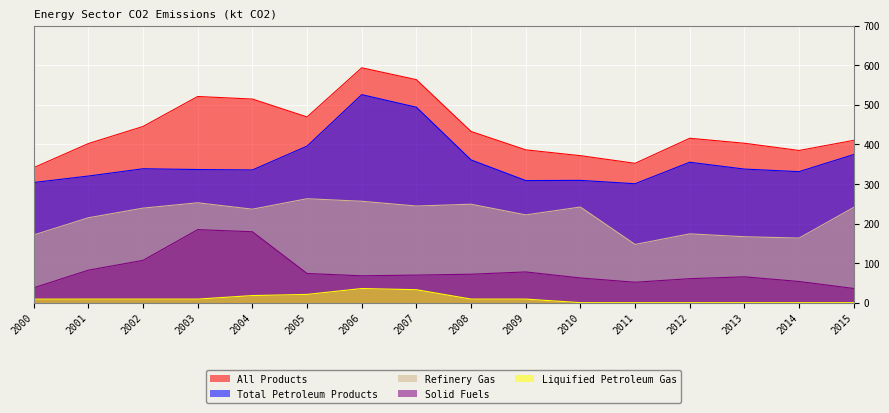

At which label does Total Petroleum Products first exceed 337?

2002